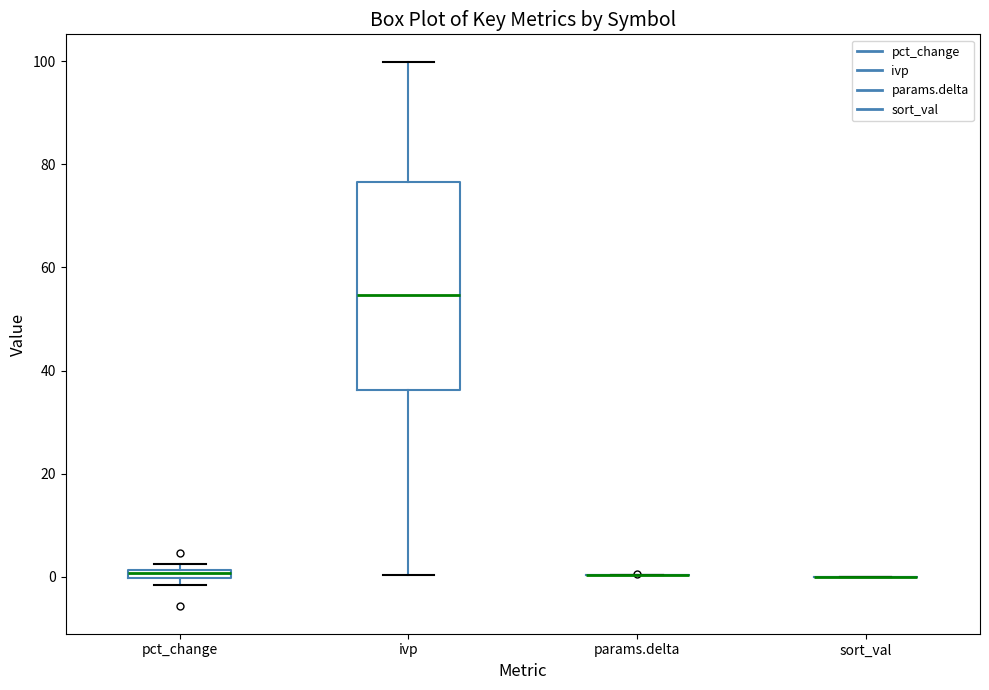

Where does the upper whisker of the box for ivp end on the y-axis? The values are not printed on the chart, so give them approximately, as read against the axis.

100